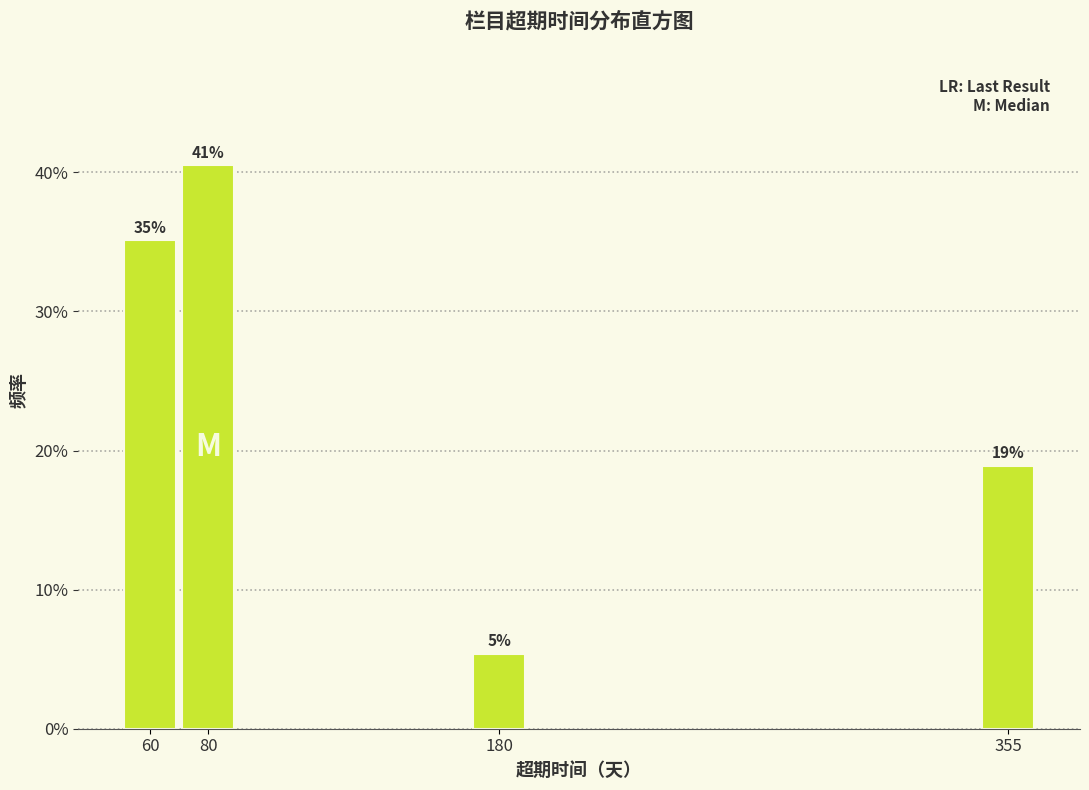

What is the average value?

25.0